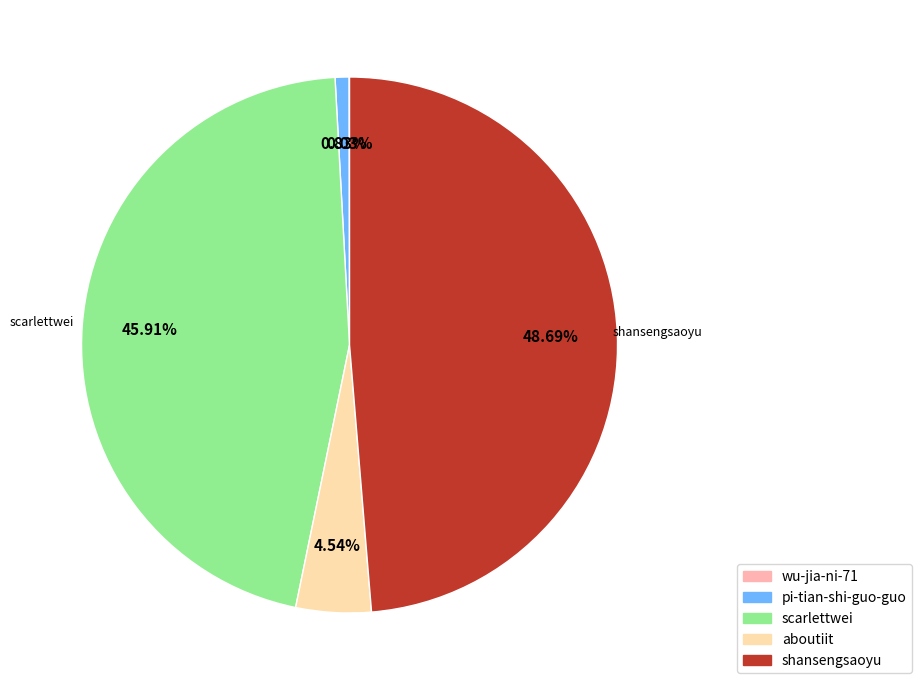

To the nearest percent, what is the difference between the aboutiit and pi-tian-shi-guo-guo slice percentages?

4%